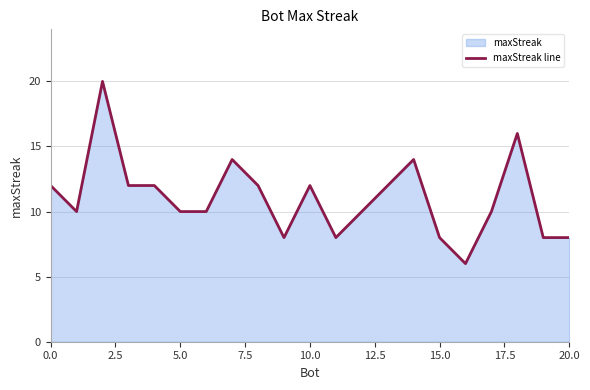

What is the difference between the maximum and minimum values?

14